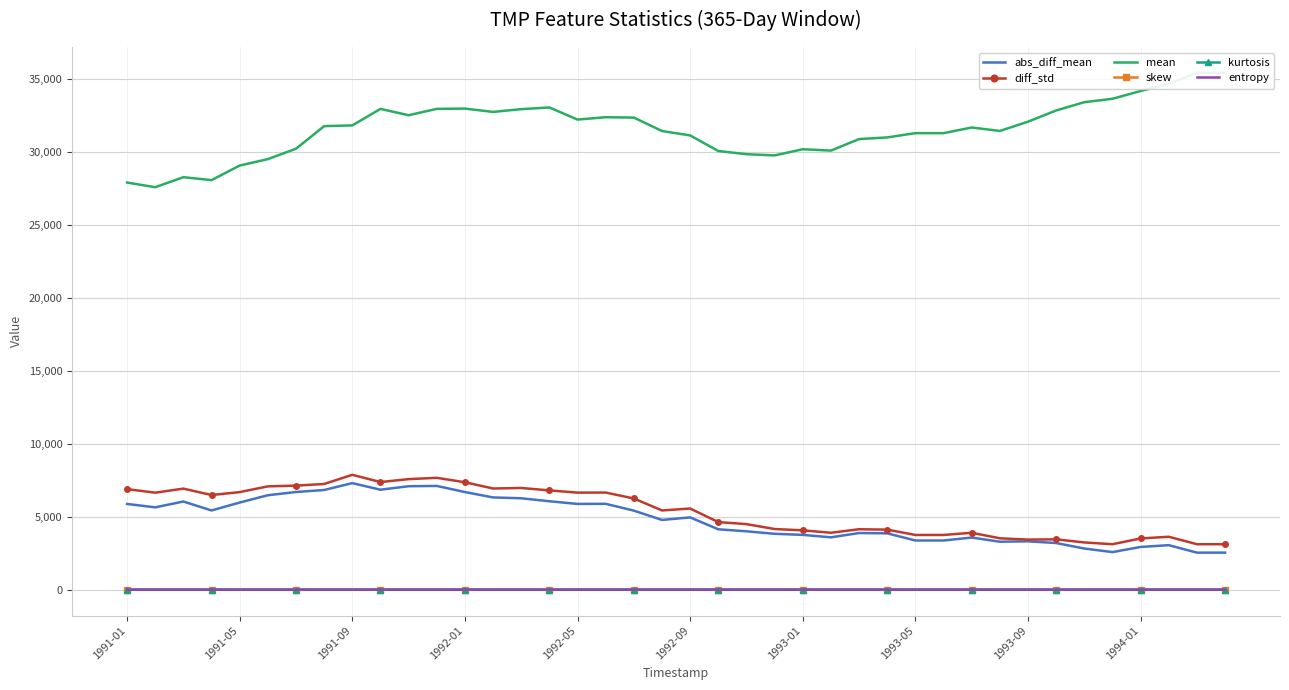

What is the difference between the second highest and second lowest values in the entropy series?

0.2